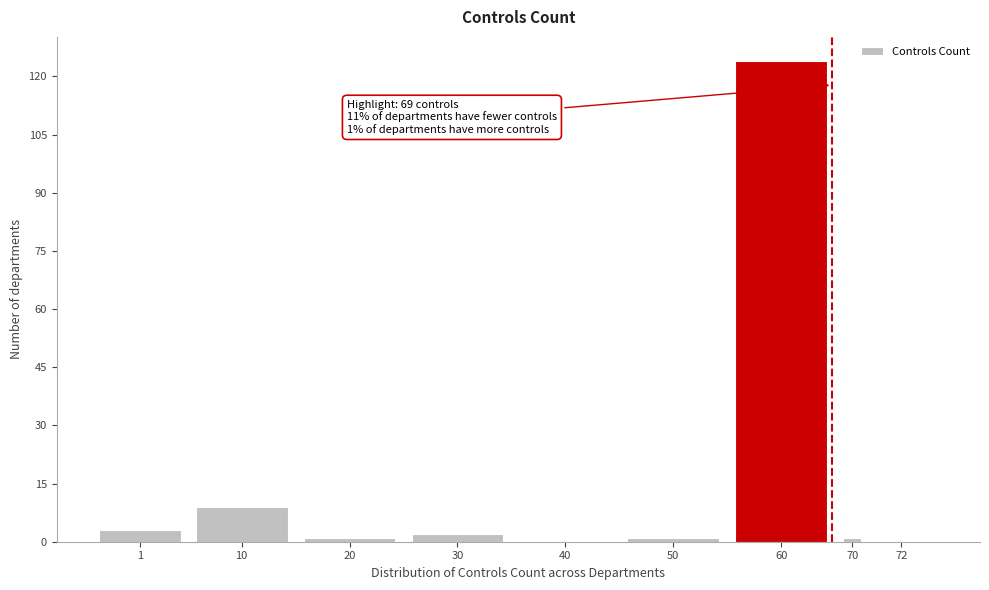

Reading right to left, list all the values displayed in this chart.

72=0	70=1	60=124	50=1	40=0	30=2	20=1	10=9	1=3